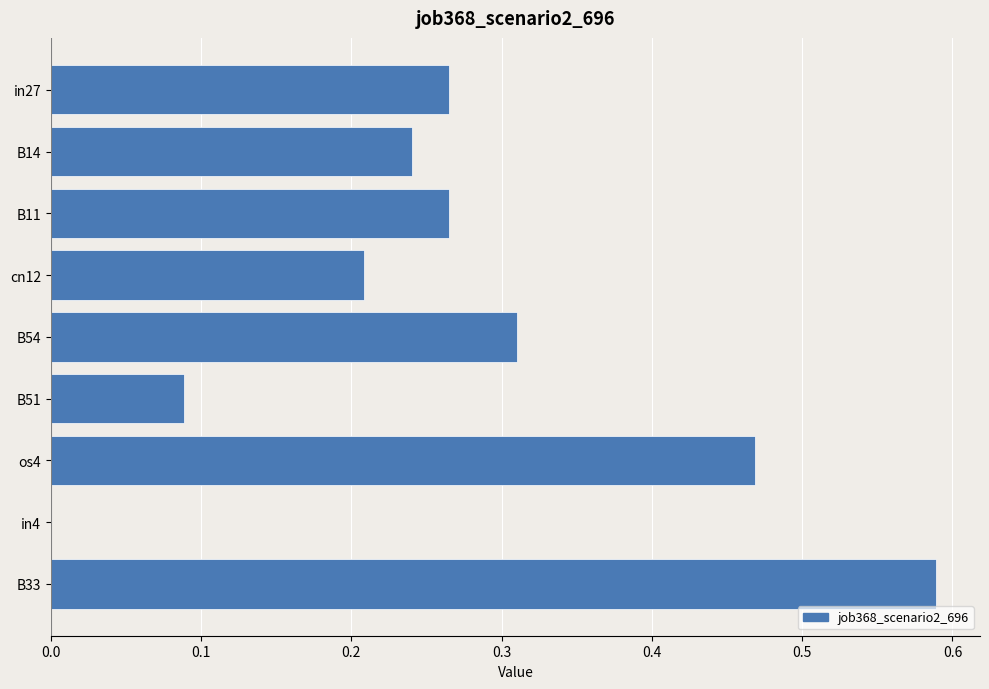

At which category does the chart reach its peak across all series?

B33